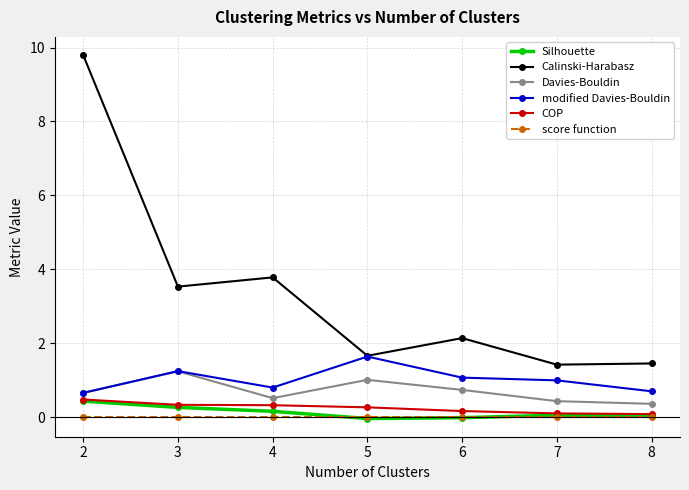

What is the lowest value of the COP series?

0.1